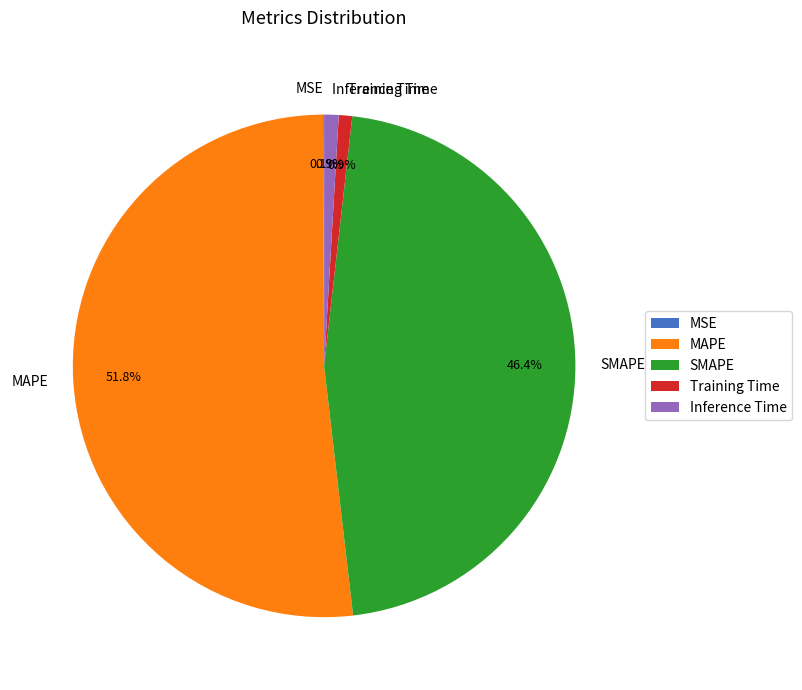

Between MAPE and Inference Time, which is larger?

MAPE